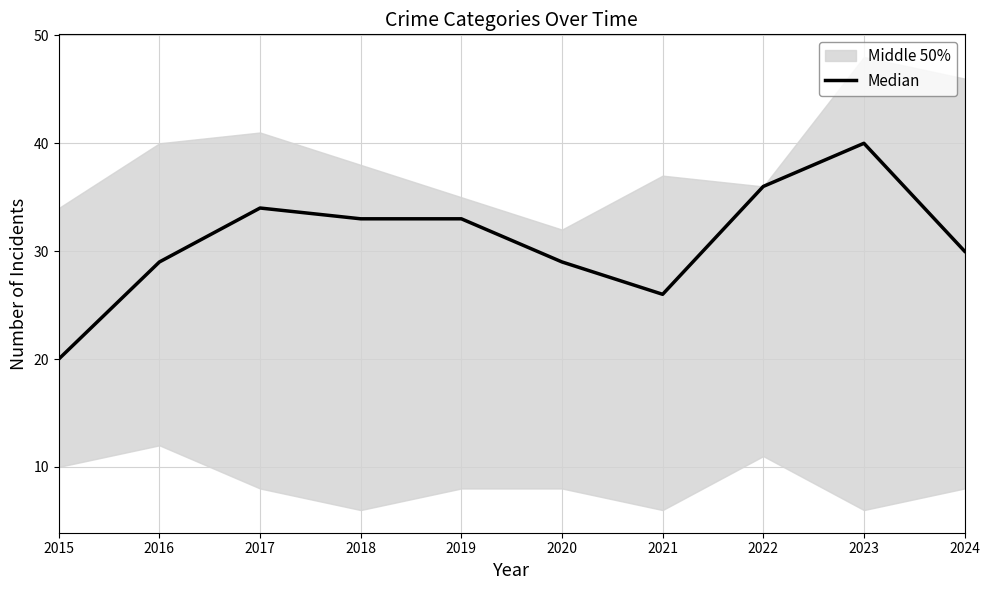

What is the minimum value shown in the chart?

20